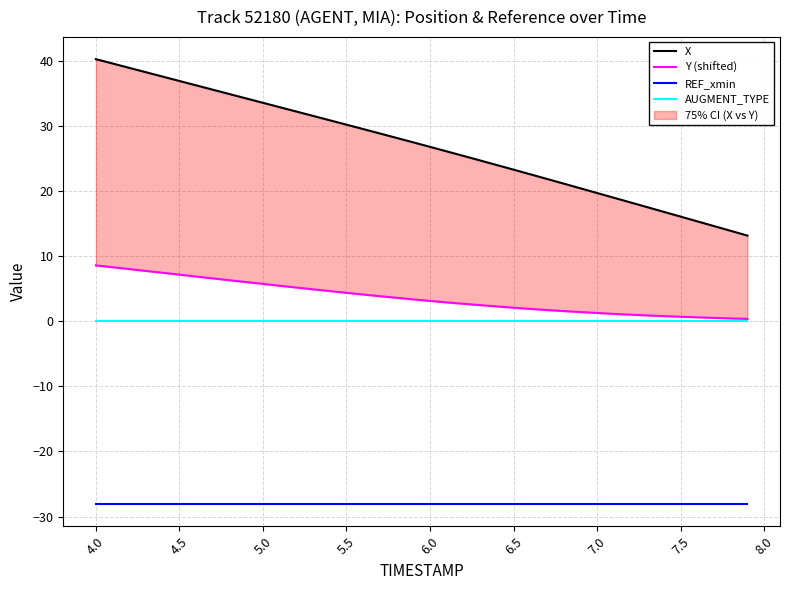

What is the minimum value for X?

13.1